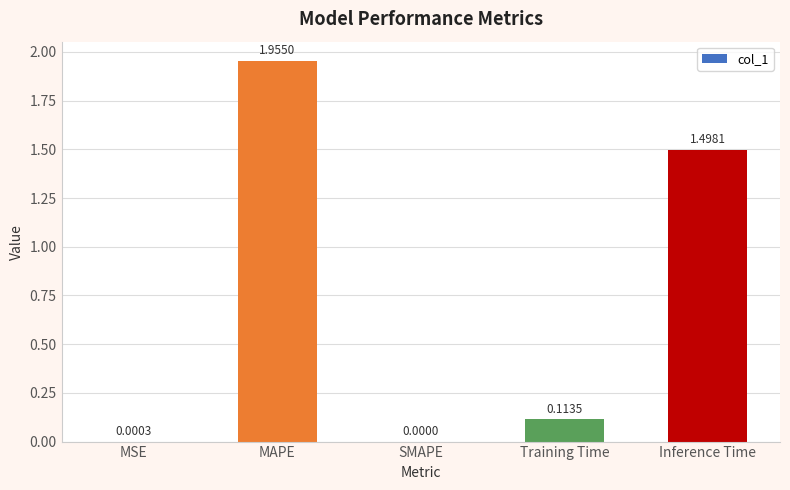

At which category does the chart reach its peak across all series?

MAPE